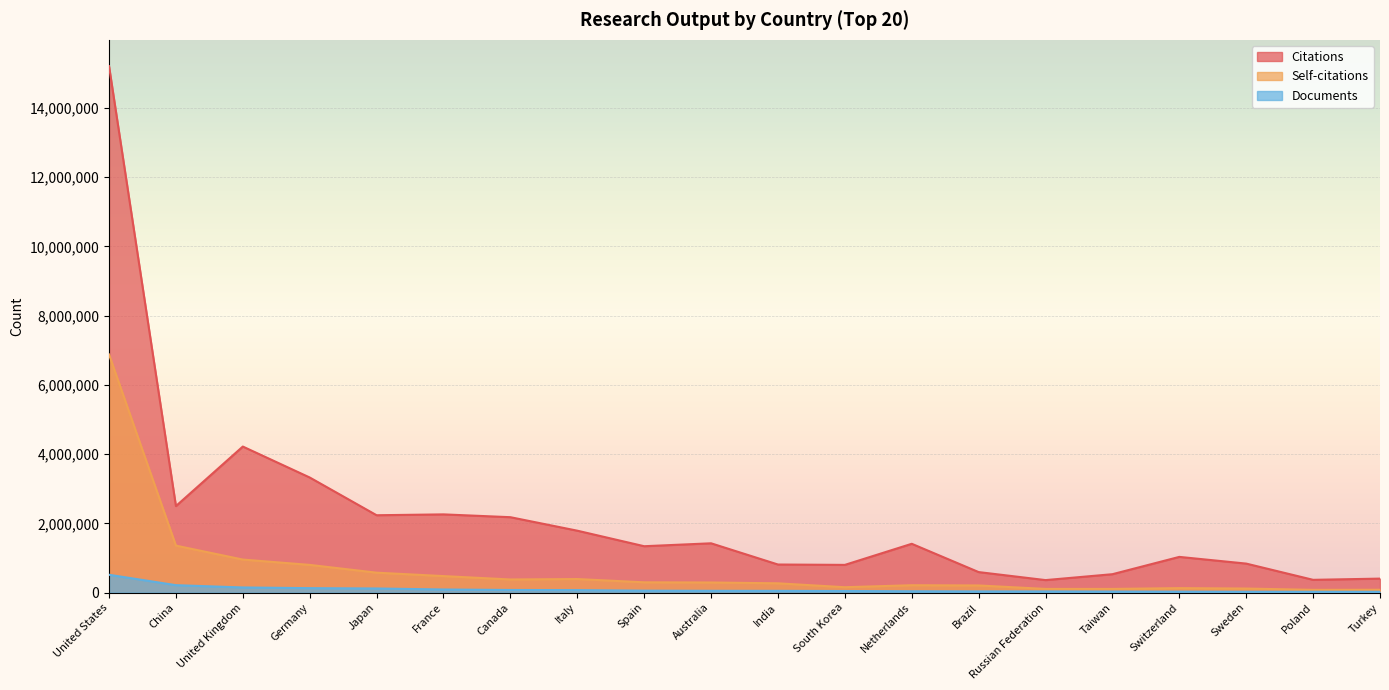

How many series are shown in this chart?

3